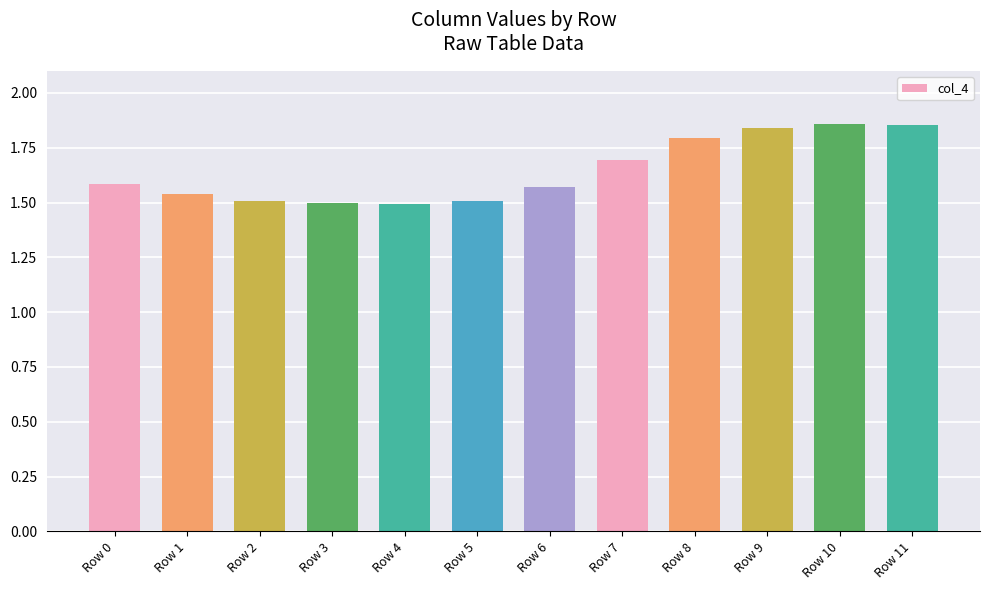

Count the number of categories in the chart.

12